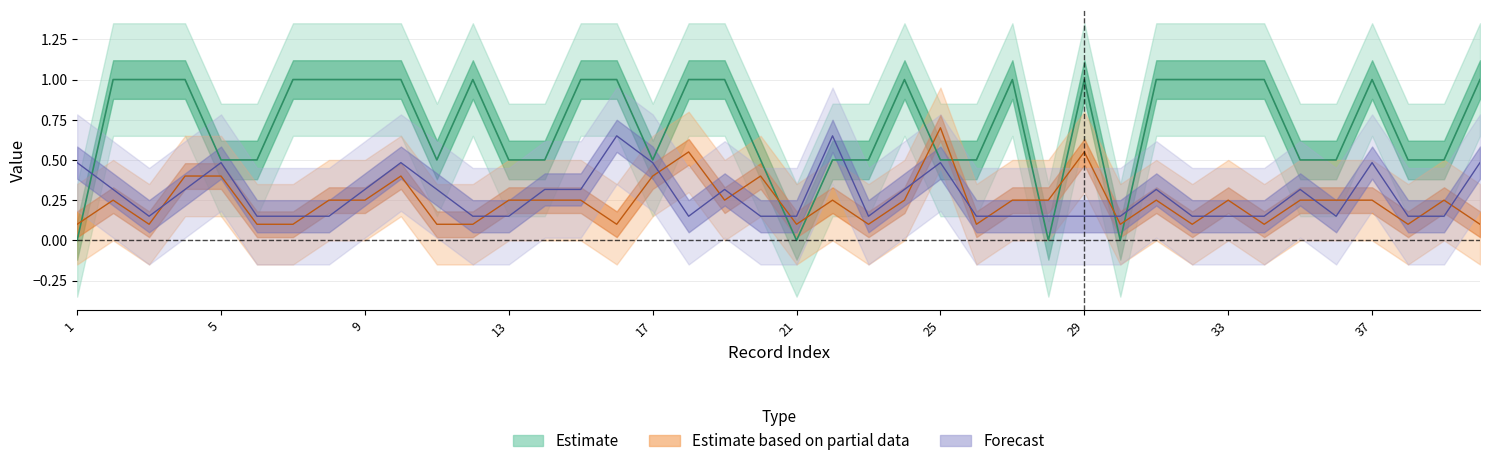

Reading left to right, extract all data points from this chart.

Num_Daughters: 1=0.1	2=0.2	3=0.1	4=0.4	5=0.4	6=0.1	7=0.1	8=0.2	9=0.2	10=0.4	11=0.1	12=0.1	13=0.2	14=0.2	15=0.2	16=0.1	17=0.4	18=0.5	19=0.2	20=0.4	21=0.1	22=0.2	23=0.1	24=0.2	25=0.7	26=0.1	27=0.2	28=0.2	29=0.5	30=0.1	31=0.2	32=0.1	33=0.2	34=0.1	35=0.2	36=0.2	37=0.2	38=0.1	39=0.2	40=0.1
Num_Sons: 1=0.5	2=0.3	3=0.1	4=0.3	5=0.5	6=0.1	7=0.1	8=0.1	9=0.3	10=0.5	11=0.3	12=0.1	13=0.1	14=0.3	15=0.3	16=0.6	17=0.5	18=0.1	19=0.3	20=0.1	21=0.1	22=0.6	23=0.1	24=0.3	25=0.5	26=0.1	27=0.1	28=0.1	29=0.1	30=0.1	31=0.3	32=0.1	33=0.1	34=0.1	35=0.3	36=0.1	37=0.5	38=0.1	39=0.1	40=0.5
ShortHikes: 1=0.0	2=1.0	3=1.0	4=1.0	5=0.5	6=0.5	7=1.0	8=1.0	9=1.0	10=1.0	11=0.5	12=1.0	13=0.5	14=0.5	15=1.0	16=1.0	17=0.5	18=1.0	19=1.0	20=0.5	21=0.0	22=0.5	23=0.5	24=1.0	25=0.5	26=0.5	27=1.0	28=0.0	29=1.0	30=0.0	31=1.0	32=1.0	33=1.0	34=1.0	35=0.5	36=0.5	37=1.0	38=0.5	39=0.5	40=1.0